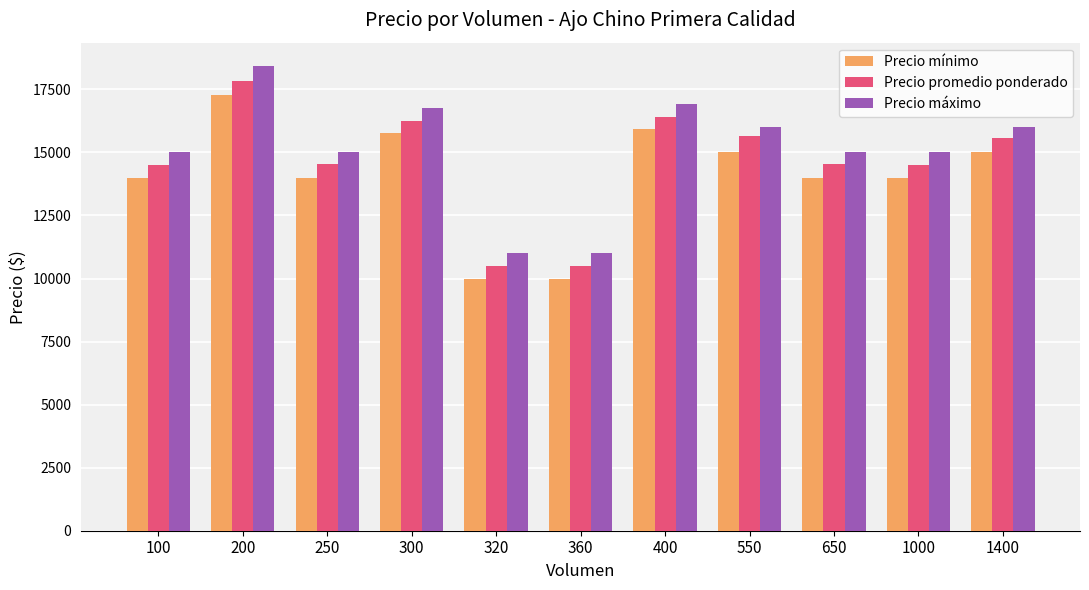

The value of Precio mínimo at 400 is 3888. True or false?

False